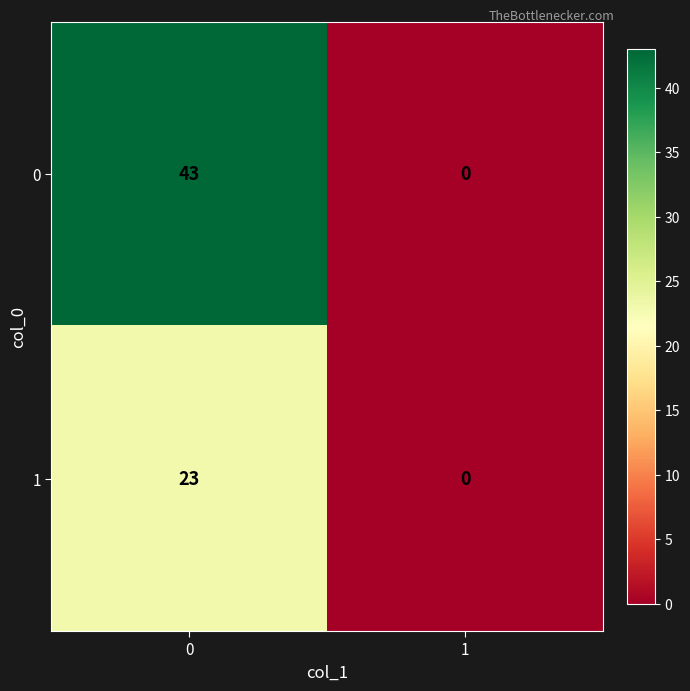

Reading left to right, extract all data points from this chart.

0: 0=43	1=0
1: 0=23	1=0